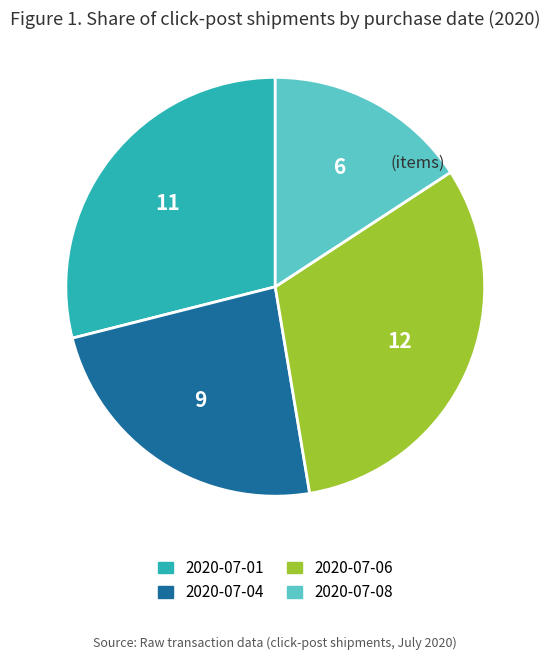

Is it true that 2020-07-01 is 22% of the pie?

False